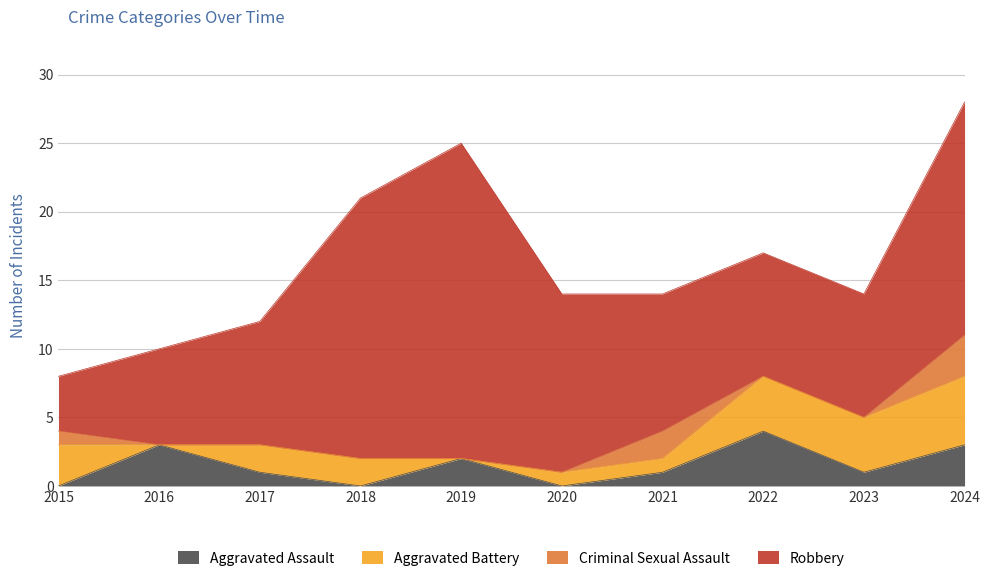

At how many categories does at least one series exceed 6?

9